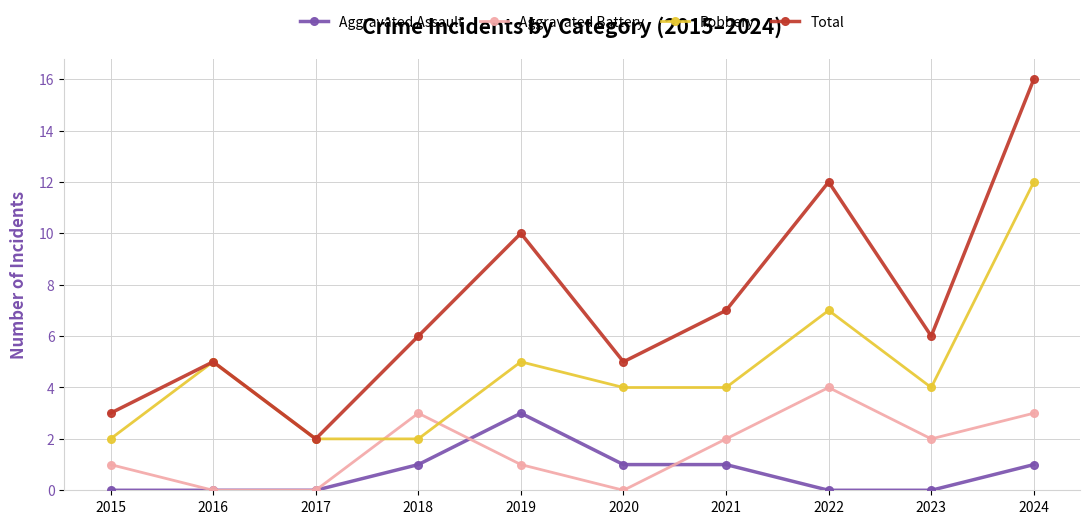

True or false: Aggravated Assault and Total cross at least once.

False